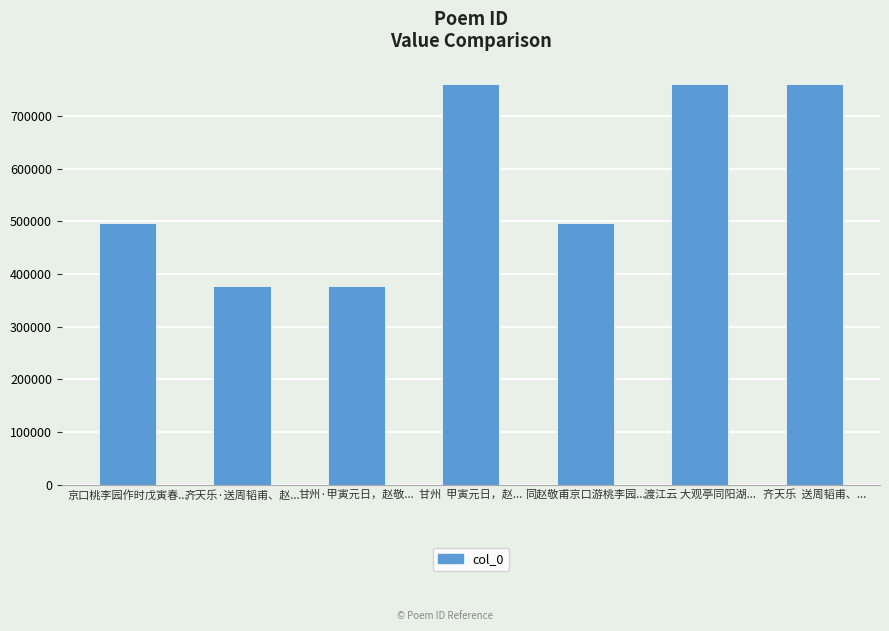

What is the sum of the values at 渡江云 大观亭同阳湖... and 齐天乐  送周韬甫、...?

1522598